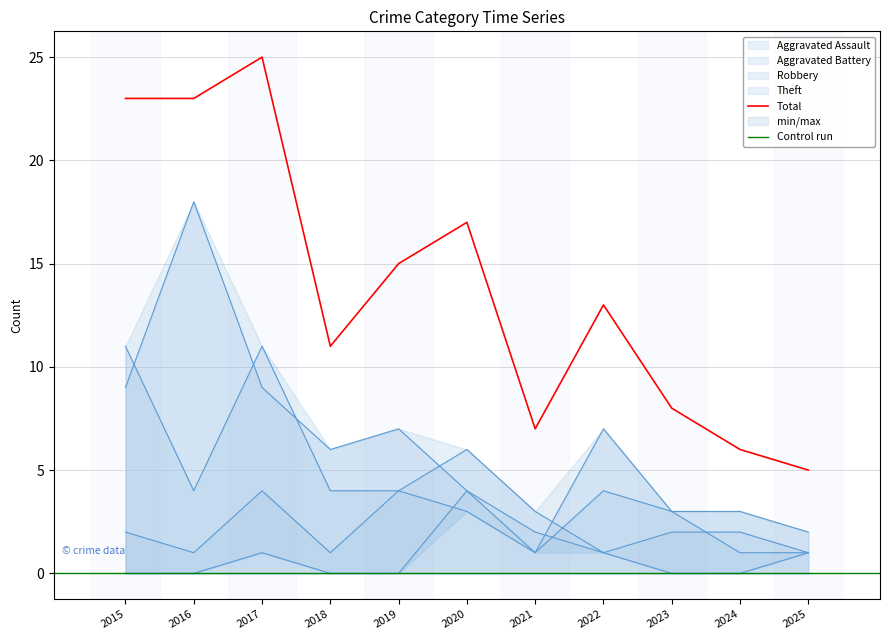

What is the sum of the Theft values at 2024 and 2017?

12